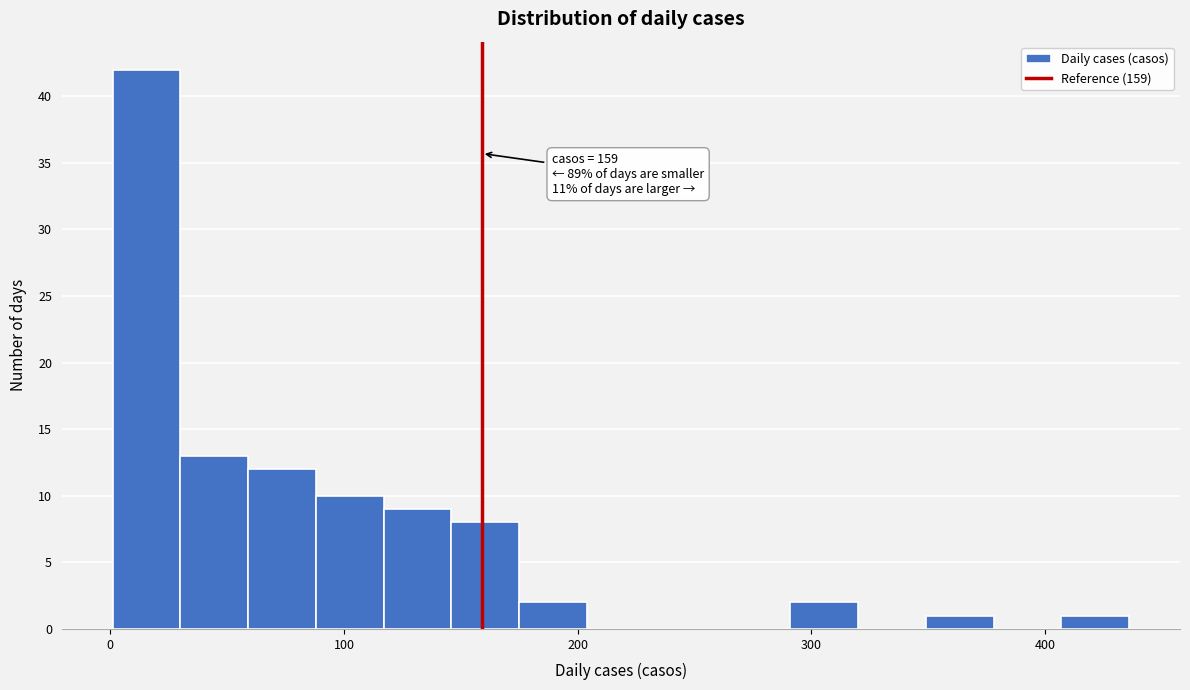

Read against the x-axis, roughly where is the centre of the tallest bar?

20